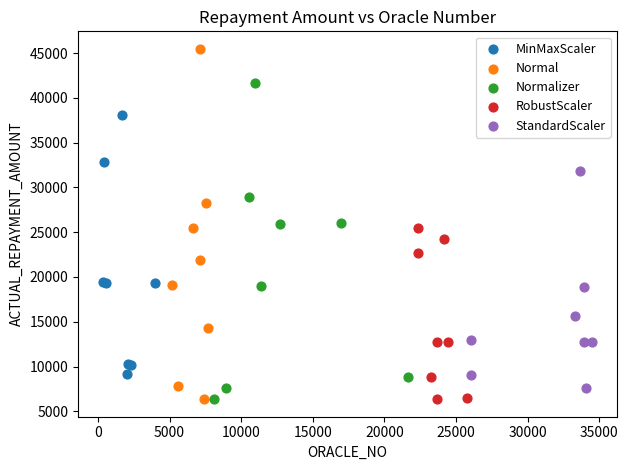

Which series reaches the maximum Y coordinate?

Normal